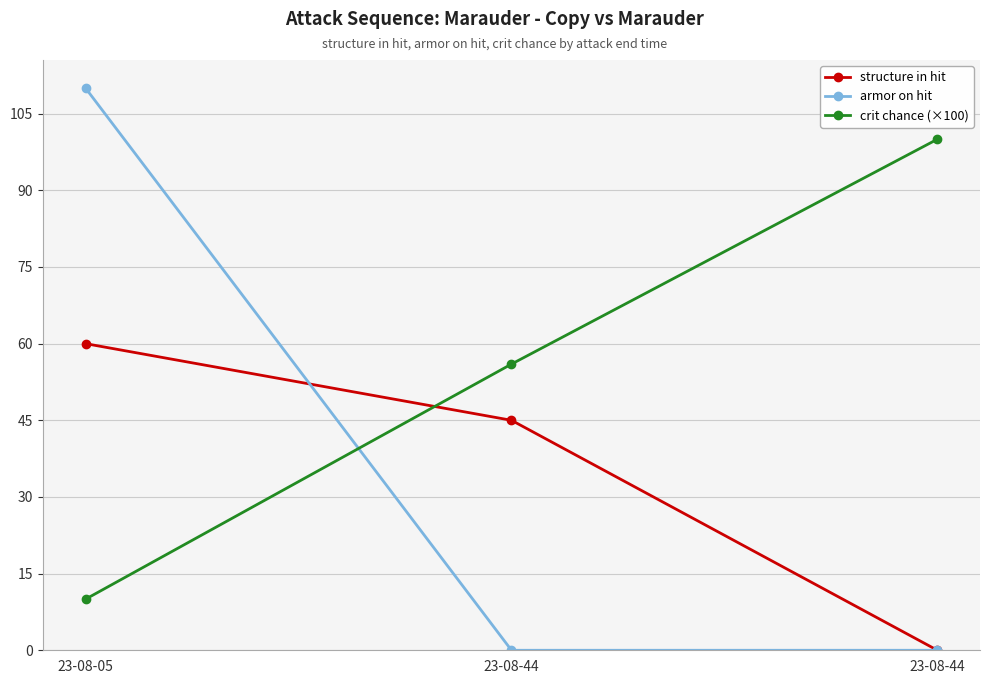

True or false: crit chance (×100) has a value of 45.3 at 23-08-44.

False